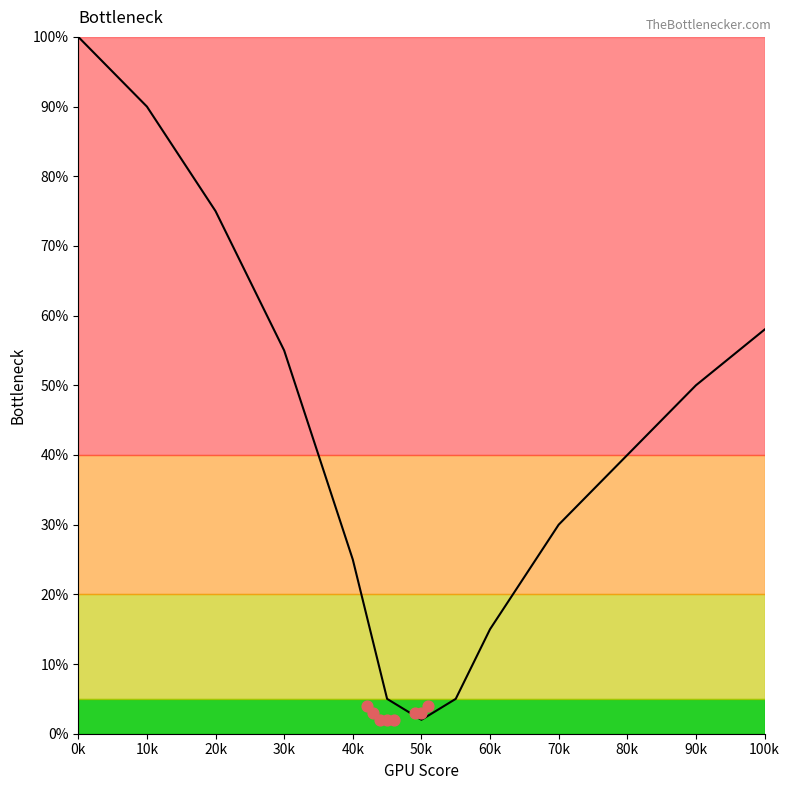

Between 60k and 0k, which is larger?

0k